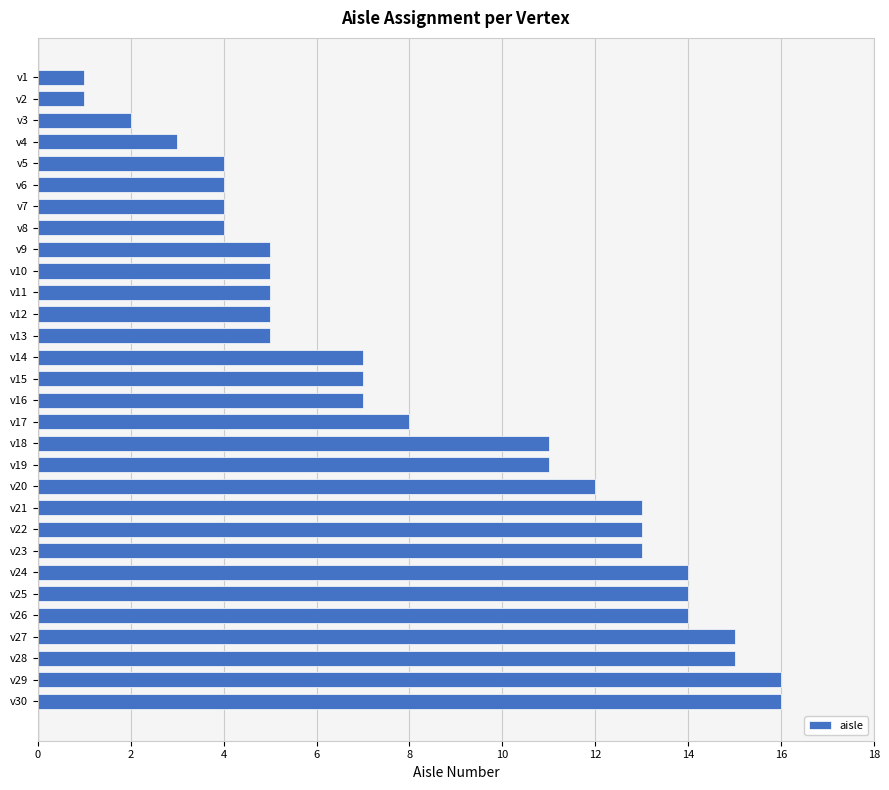

Reading bottom to top, what are all the values shown in this chart?

16	16	15	15	14	14	14	13	13	13	12	11	11	8	7	7	7	5	5	5	5	5	4	4	4	4	3	2	1	1